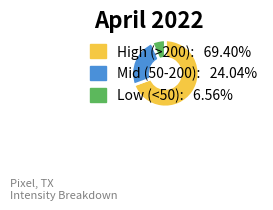

Is there any slice that represents more than half of the pie?

Yes